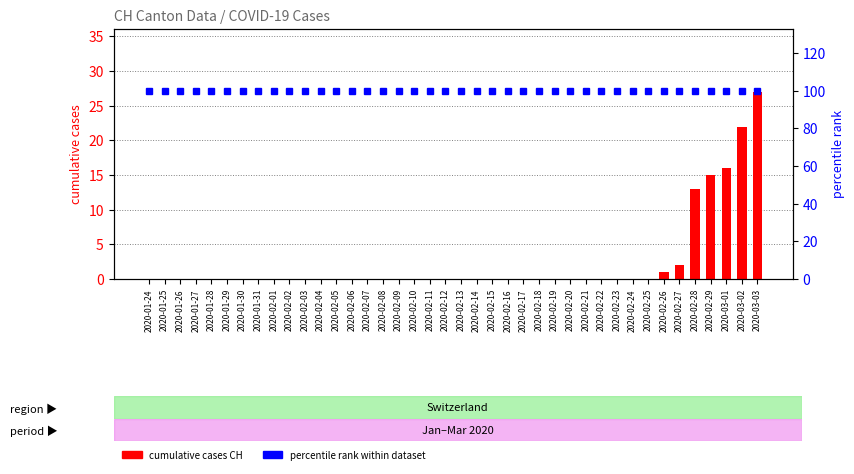

List the labels in order of cumulative cases CH value, largest first.

2020-03-03, 2020-03-02, 2020-03-01, 2020-02-29, 2020-02-28, 2020-02-27, 2020-02-26, 2020-01-24, 2020-01-25, 2020-01-26, 2020-01-27, 2020-01-28, 2020-01-29, 2020-01-30, 2020-01-31, 2020-02-01, 2020-02-02, 2020-02-03, 2020-02-04, 2020-02-05, 2020-02-06, 2020-02-07, 2020-02-08, 2020-02-09, 2020-02-10, 2020-02-11, 2020-02-12, 2020-02-13, 2020-02-14, 2020-02-15, 2020-02-16, 2020-02-17, 2020-02-18, 2020-02-19, 2020-02-20, 2020-02-21, 2020-02-22, 2020-02-23, 2020-02-24, 2020-02-25